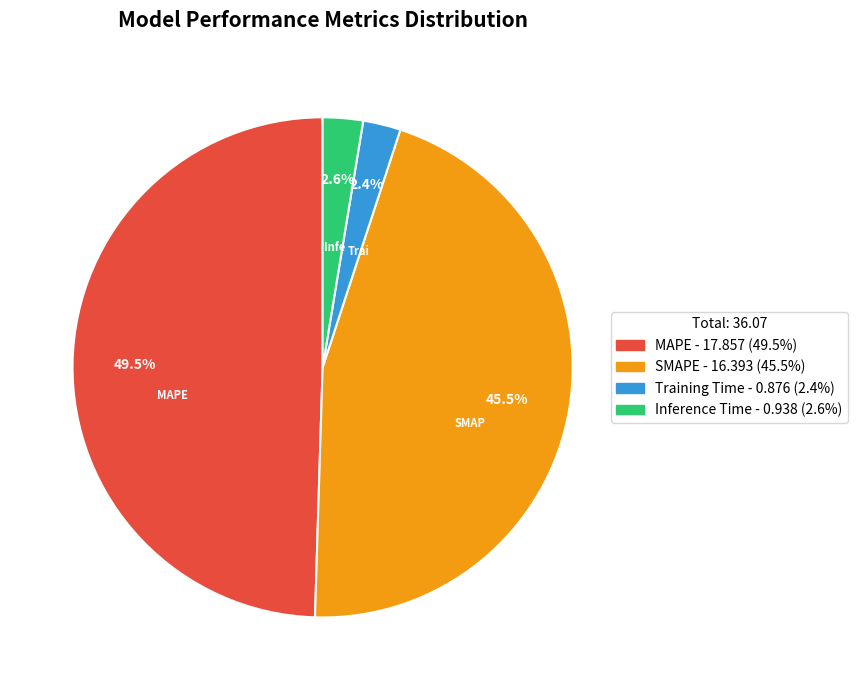

The SMAPE slice represents 34% of the pie. True or false?

False